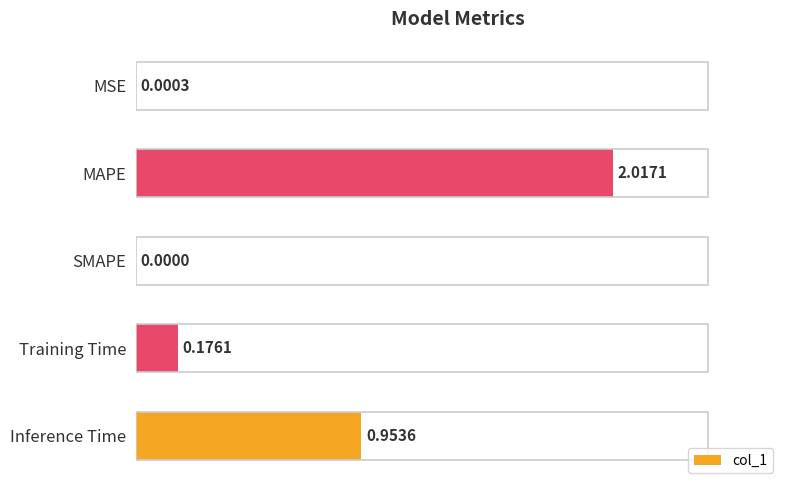

At which label is the value closest to 1?

Inference Time